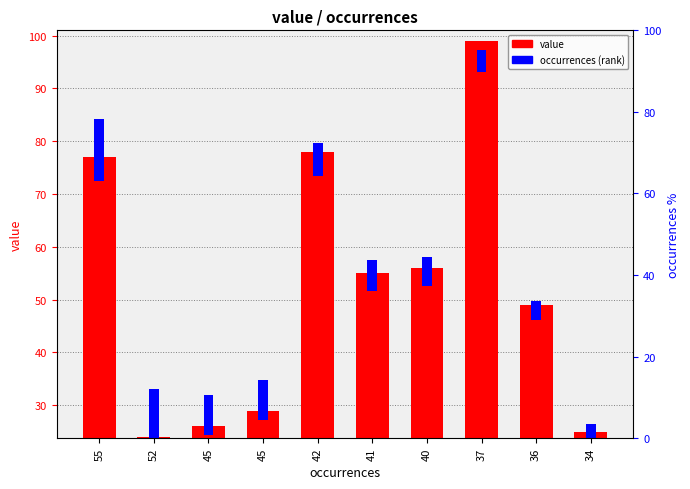

What is the difference between the value values at 55 and 42?

1.0